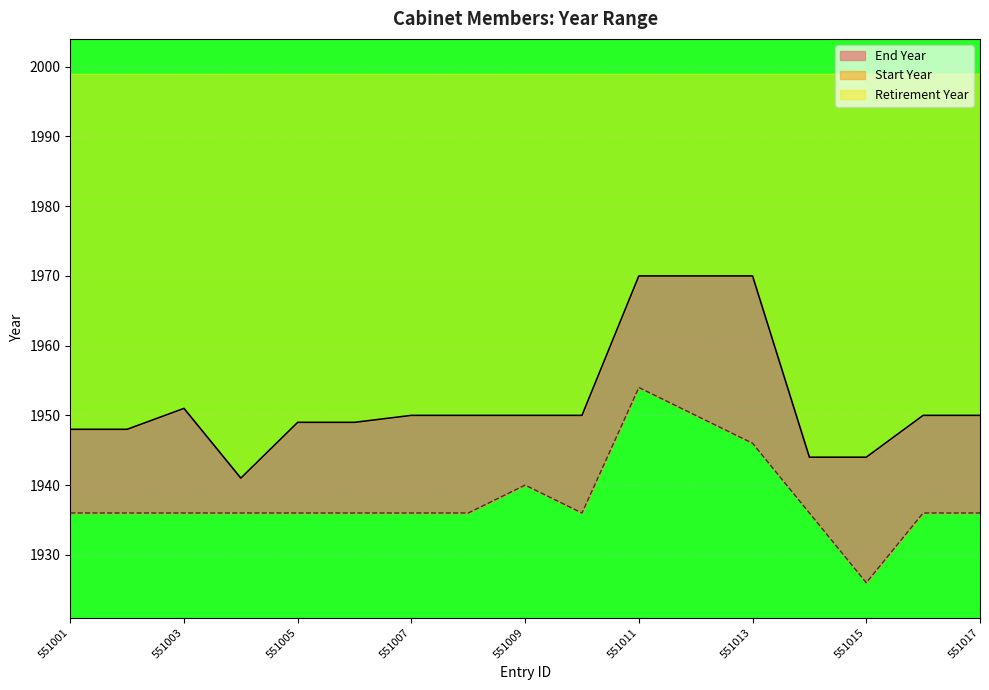

True or false: Start Year has a value of 1117 at 551002.

False